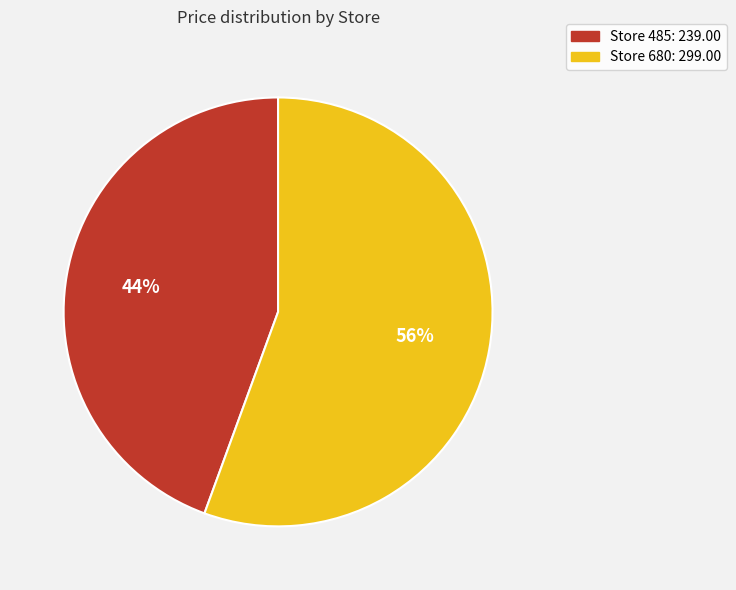

To the nearest percent, what is the average slice percentage?

50%